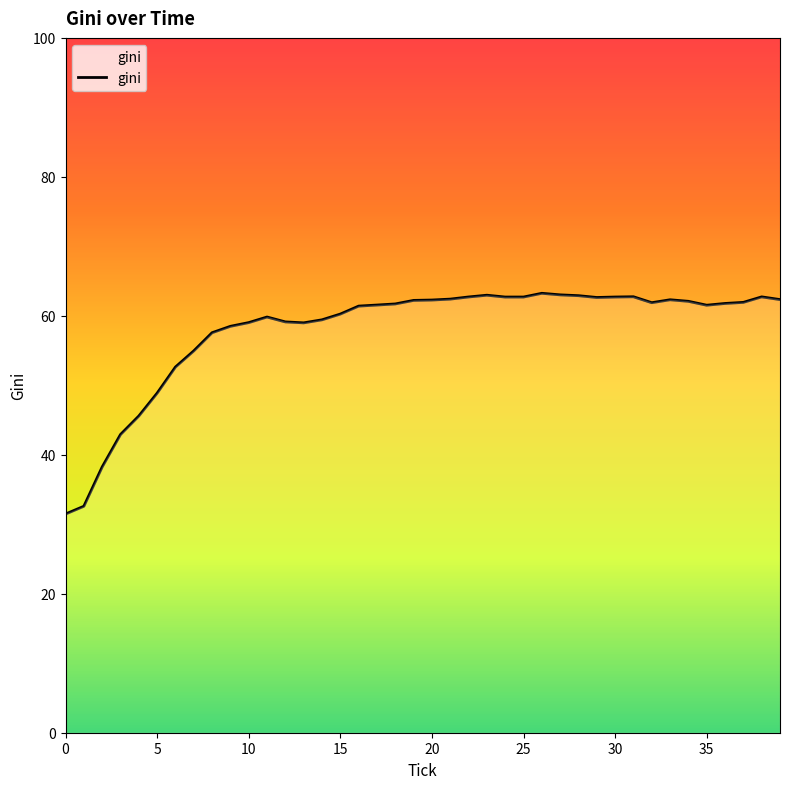

What is the minimum value shown in the chart?

31.5